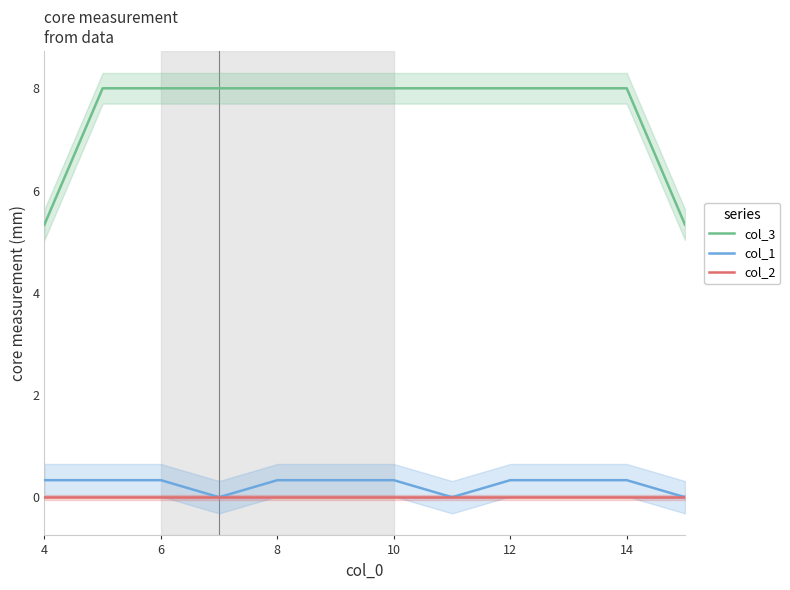

Which series has the widest spread of values?

col_3